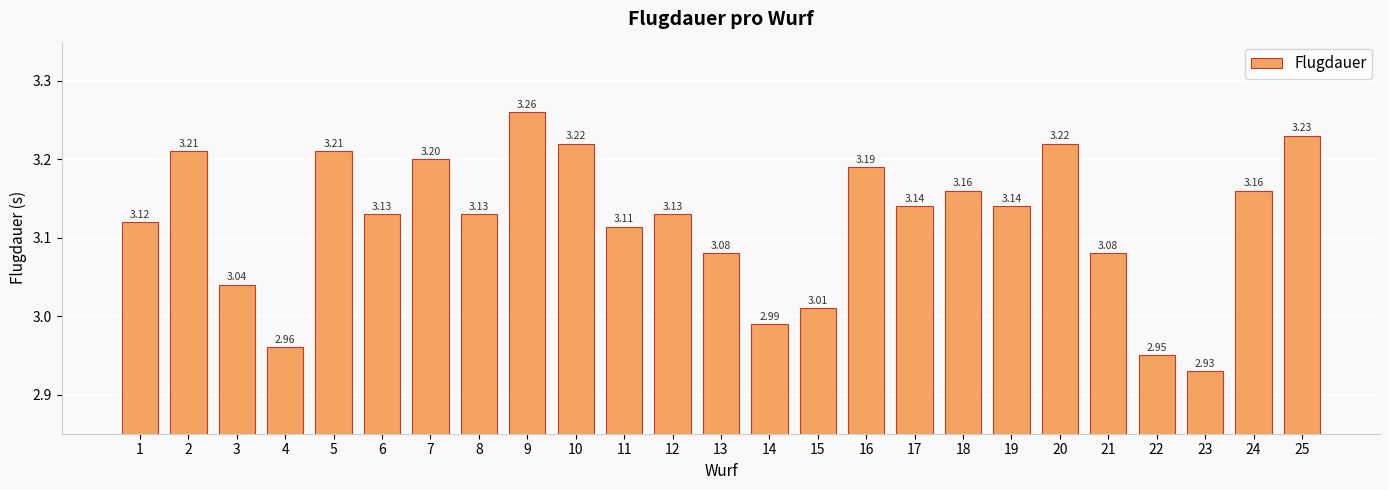

What is the difference between the maximum and minimum values?

0.3